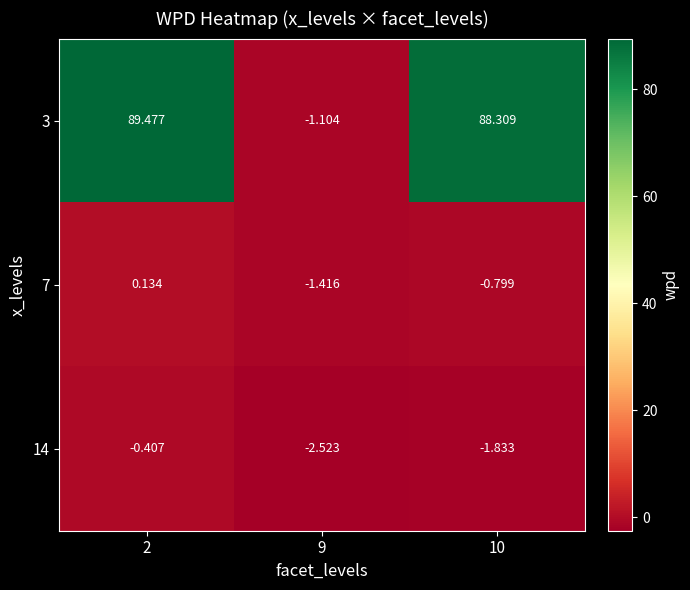

Is the value of 7 at 2 greater than the value of 14 at 2?

Yes